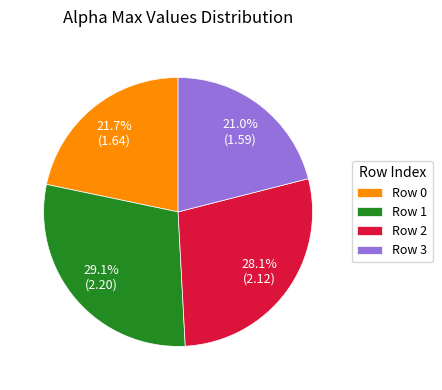

What is the ratio of the value at Row 3 to the value at Row 0?

1.0